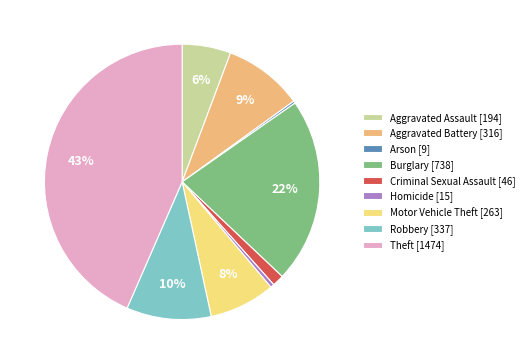

What is the largest slice in the pie chart?

Theft